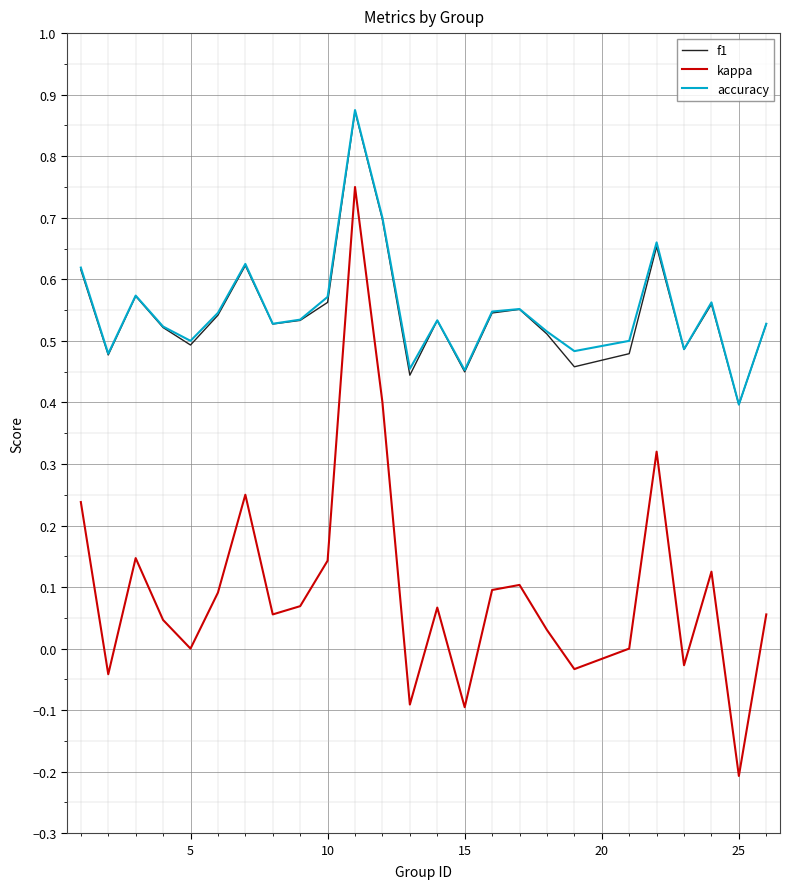

Which series has the largest range (max minus min)?

kappa